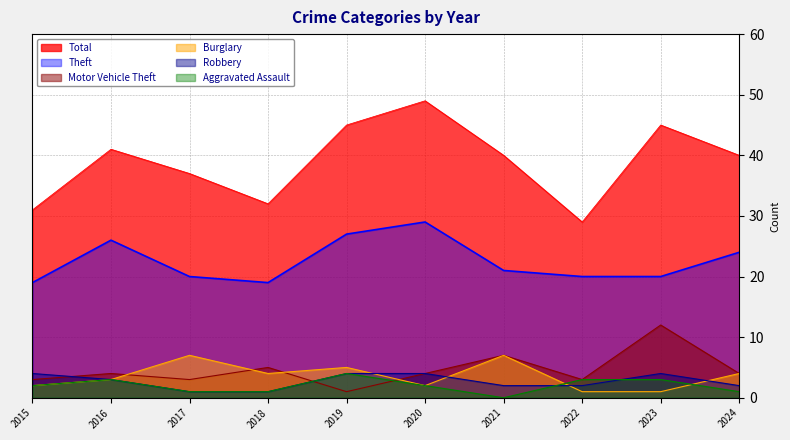

At 2021, list the series in order from largest to smallest.

Total, Theft, Motor Vehicle Theft, Burglary, Robbery, Aggravated Assault